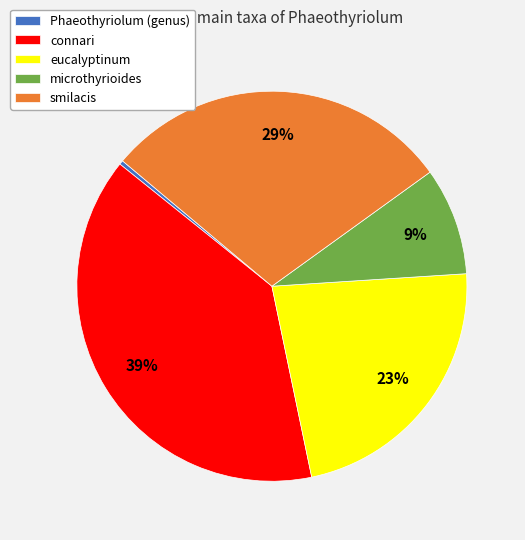

To the nearest percent, what is the combined percentage of microthyrioides and connari?

48%